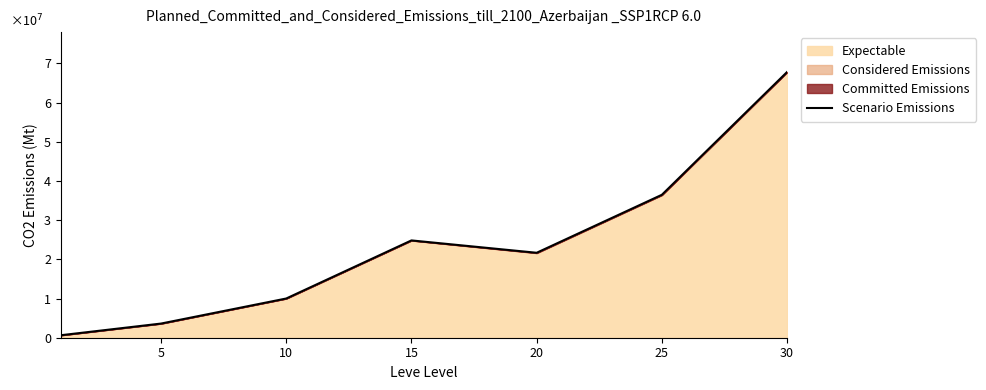

Where is the first local maximum?

15